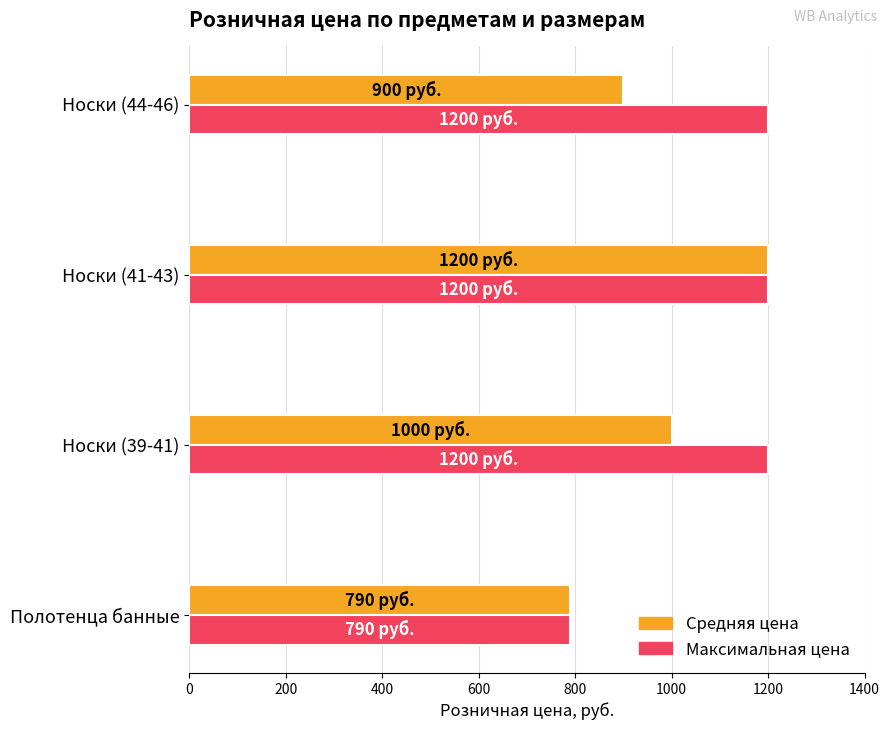

What is the total value across all series at Носки (41-43)?

2400